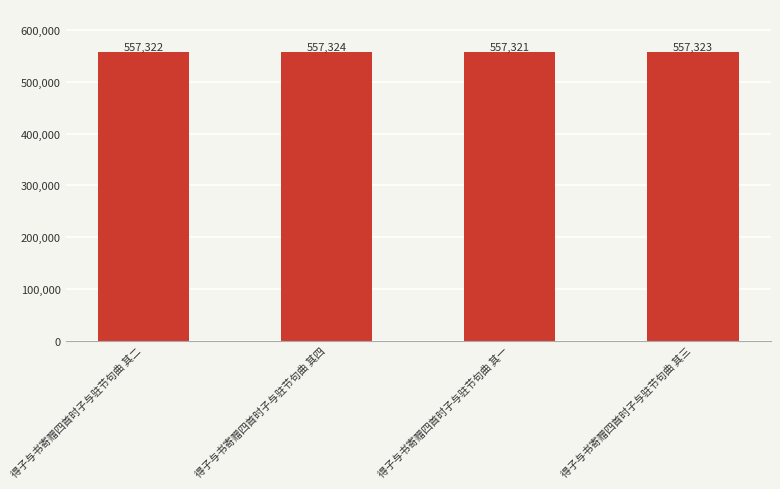

What is the difference between the maximum and minimum values?

3